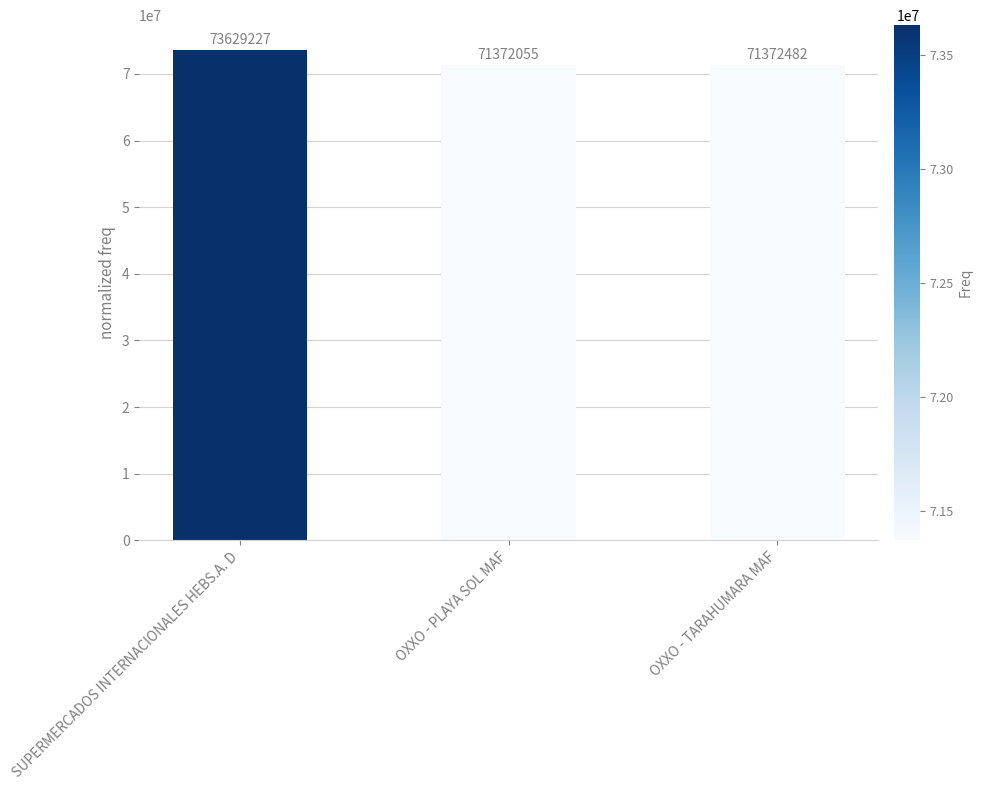

What is the maximum value shown in the chart?

73629227